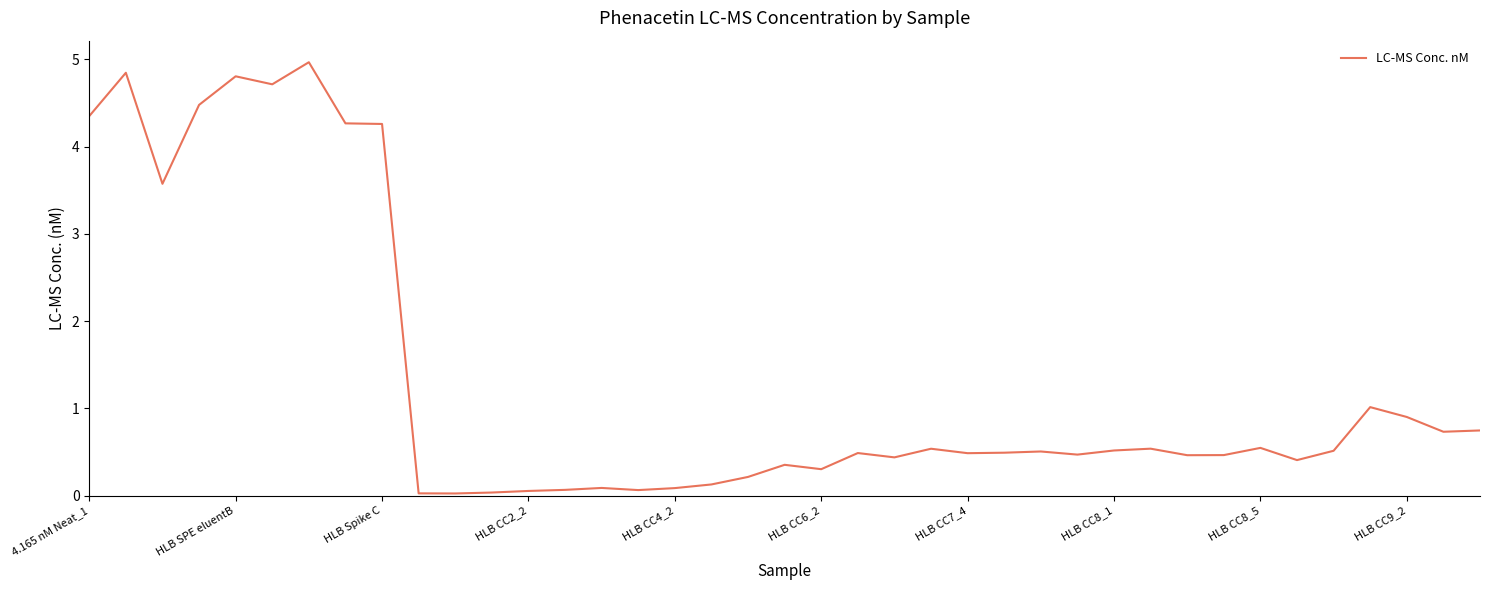

What is the difference between the maximum and minimum values?

4.9